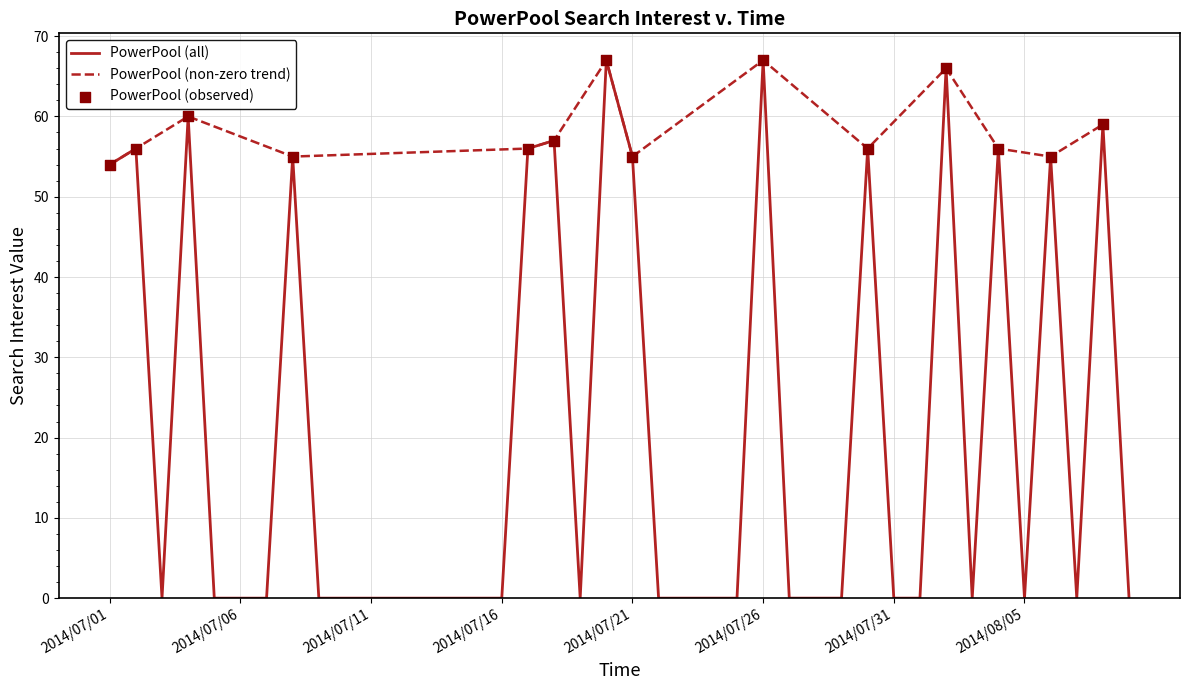

What is the change in value from 2014/07/04 to 2014/07/13?

-60